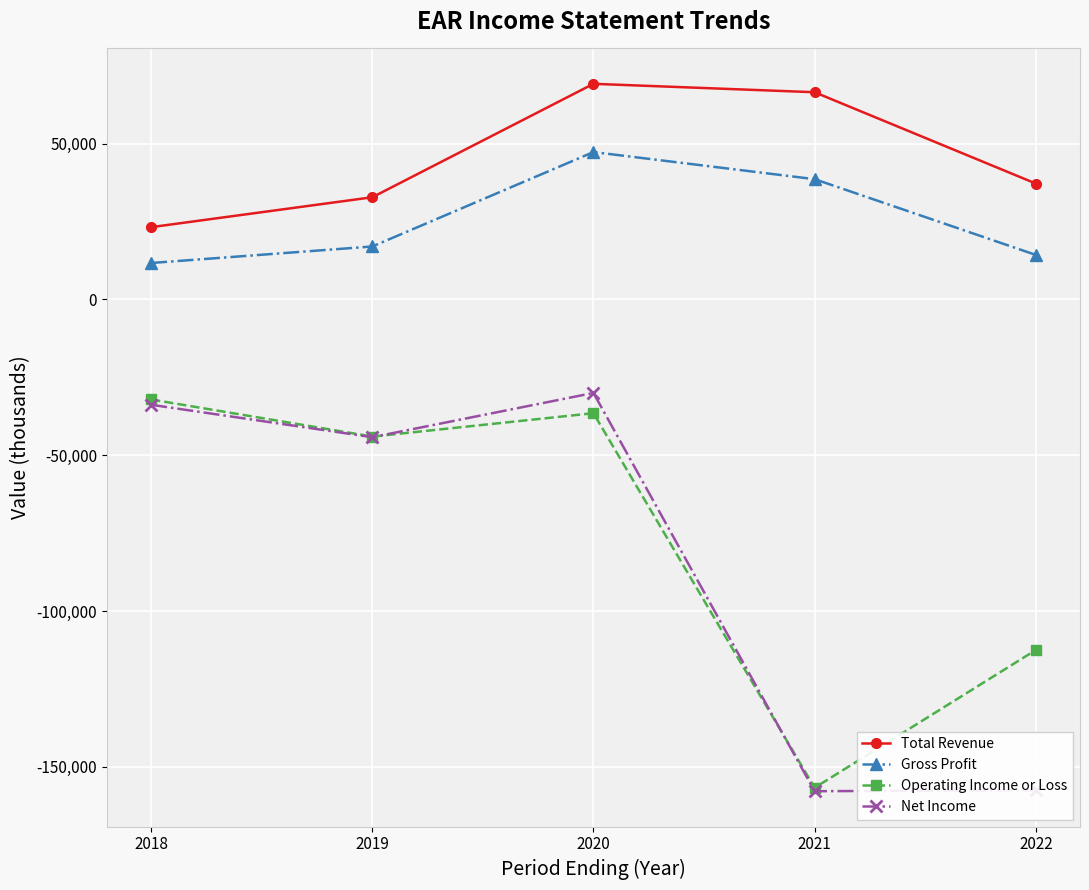

Between 2019 and 2022, which series saw the biggest shift?

Net Income